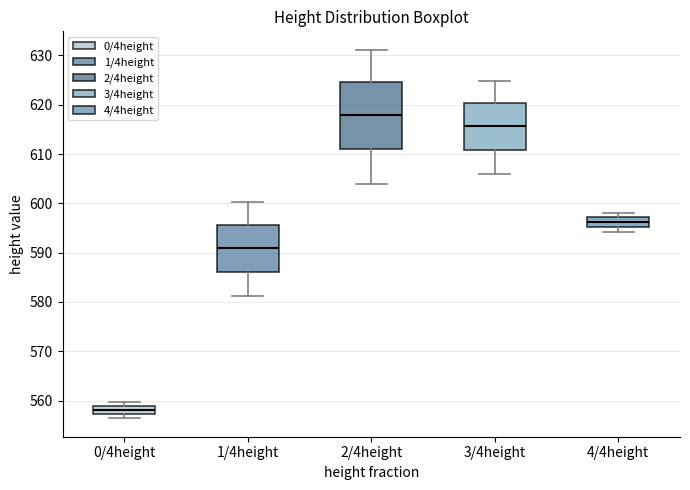

Reading left to right, transcribe this box plot: for each box, give where its median line is, the range the box spans, and where its two whiskers end, as read against the y-axis. The values are not printed on the chart, so give them approximately, as read against the axis.

0/4height: median 558, box 557 to 559, whiskers 556 to 560
1/4height: median 591, box 586 to 596, whiskers 581 to 600
2/4height: median 618, box 611 to 625, whiskers 604 to 631
3/4height: median 616, box 611 to 620, whiskers 606 to 625
4/4height: median 596, box 595 to 597, whiskers 594 to 598